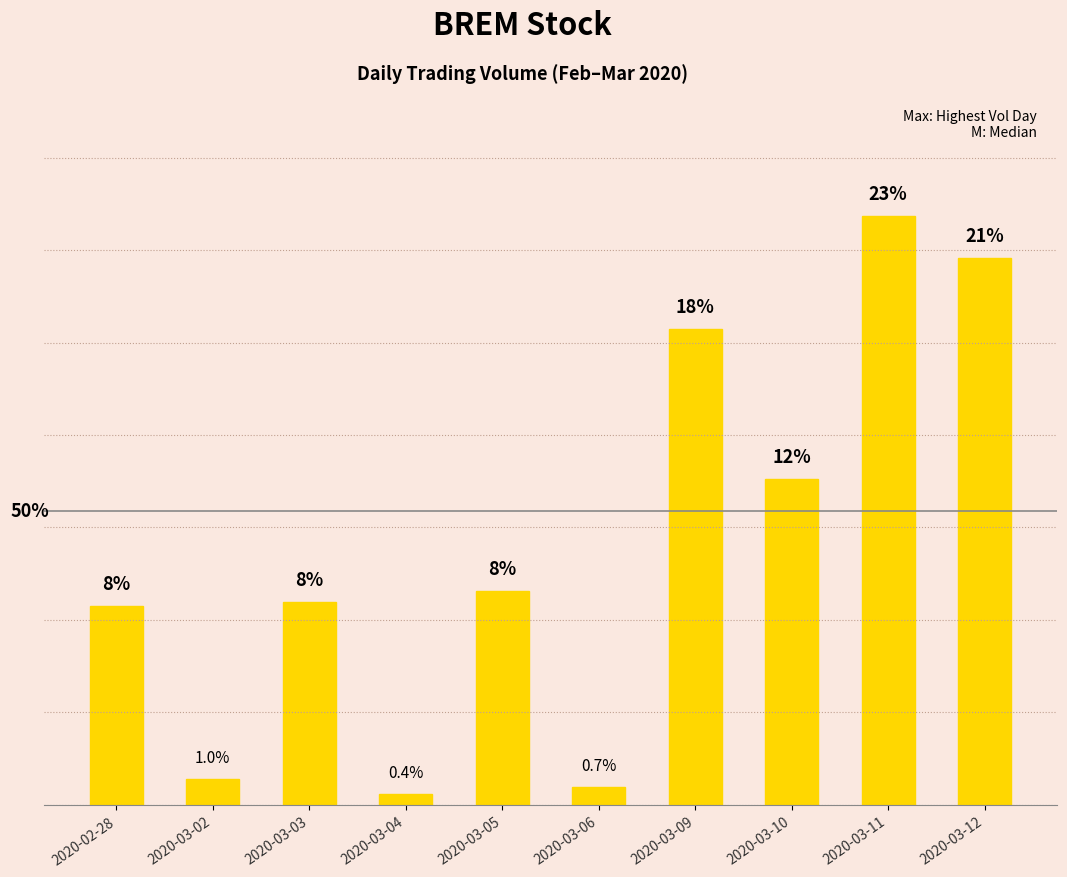

What is the value of the 2nd bar from the left?

1.0